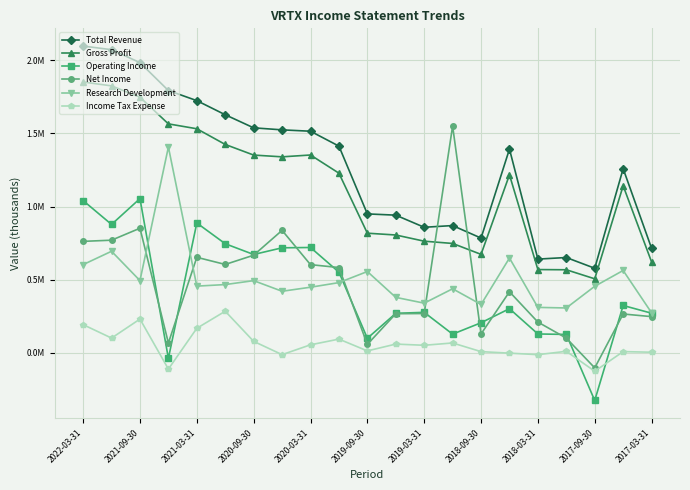

True or false: Operating Income and Net Income intersect in this chart.

True